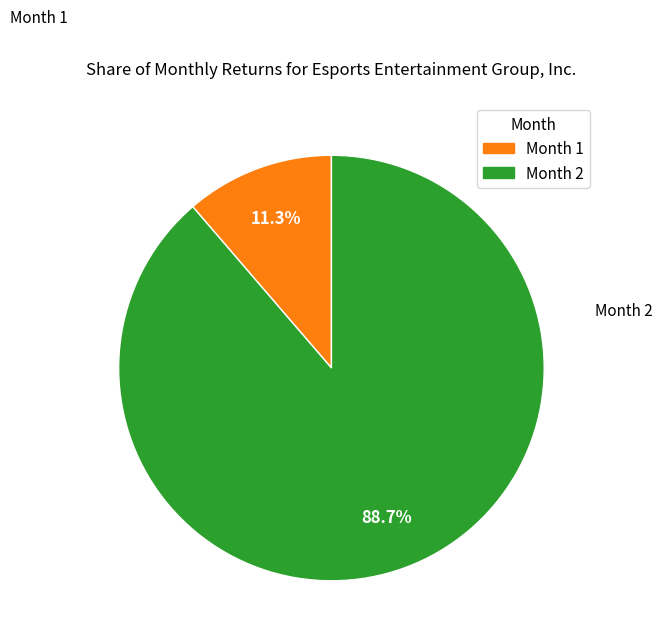

Does any single category account for the majority?

Yes